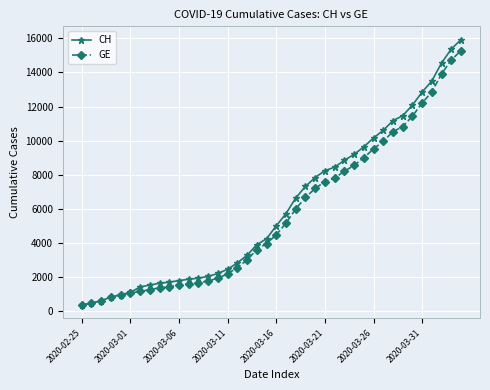

Which series has the largest range (max minus min)?

CH